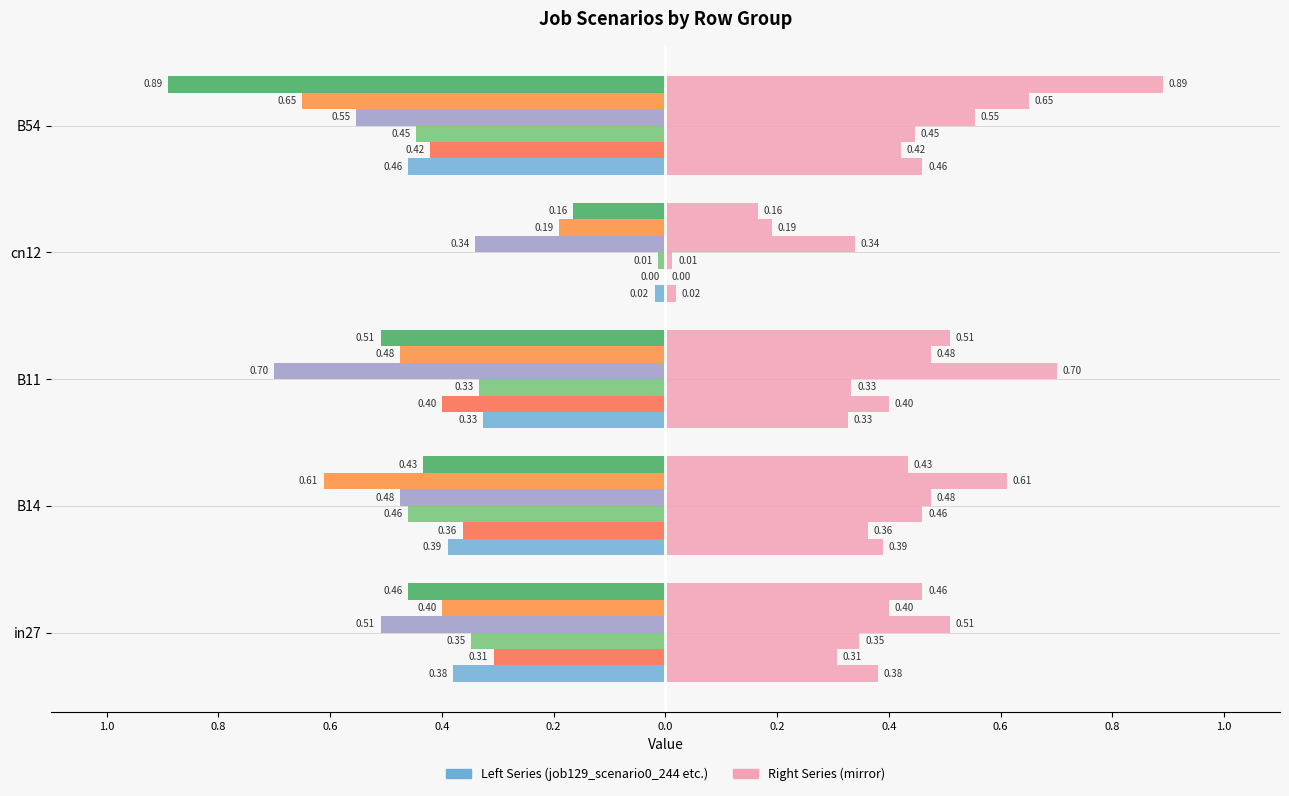

How many bars are there in each group?

6